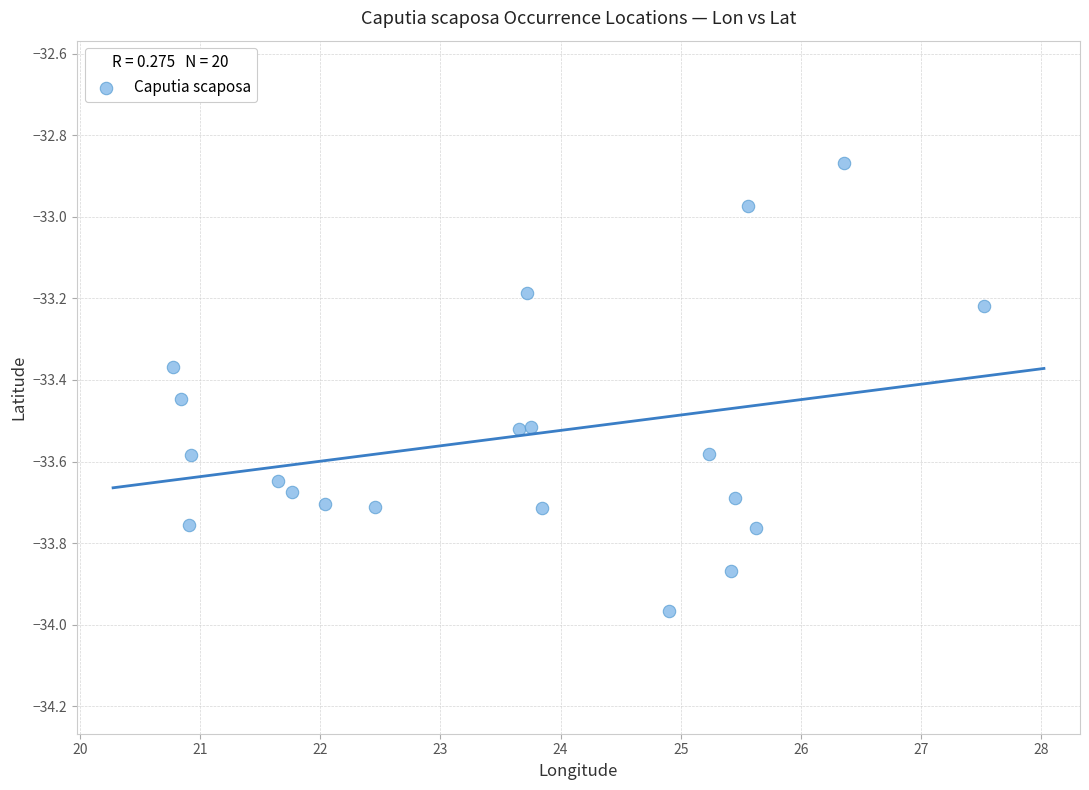

What is the range of X values (max minus min)?

6.7